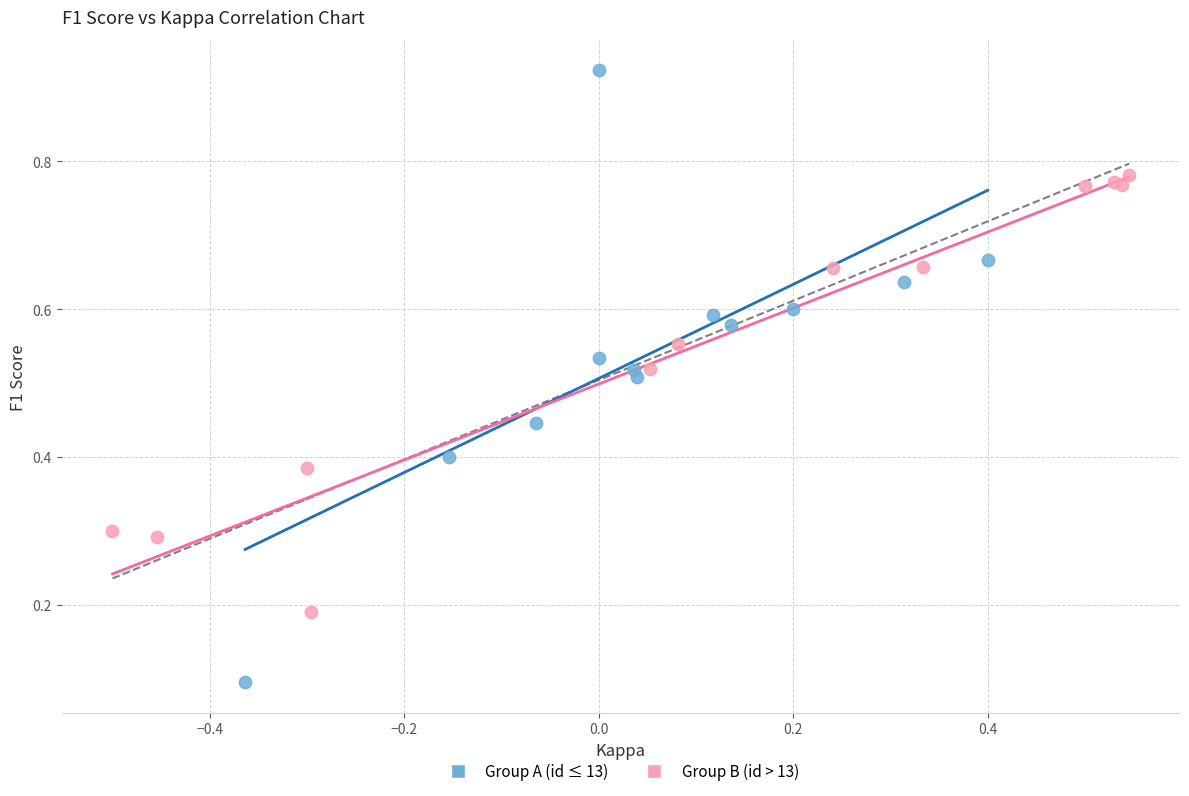

Which series reaches the minimum Y coordinate?

Group A (id ≤ 13)